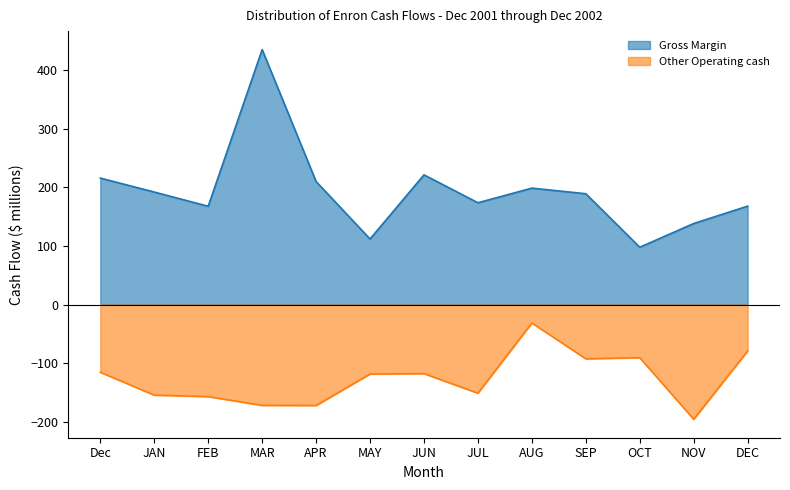

List the series in order of their peak value, lowest first.

Other Operating cash, Gross Margin